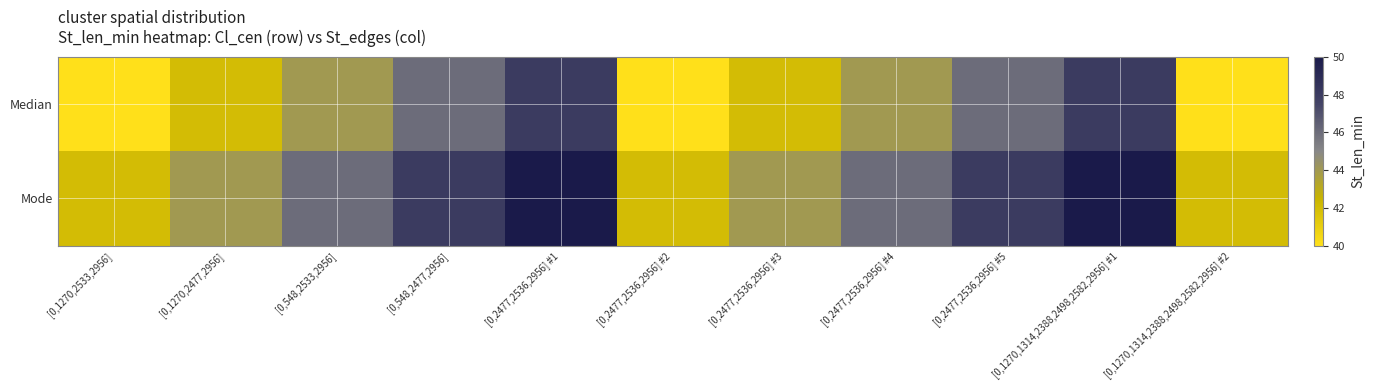

What is the spread (max minus min) of values at [0,548,2533,2956]?

2